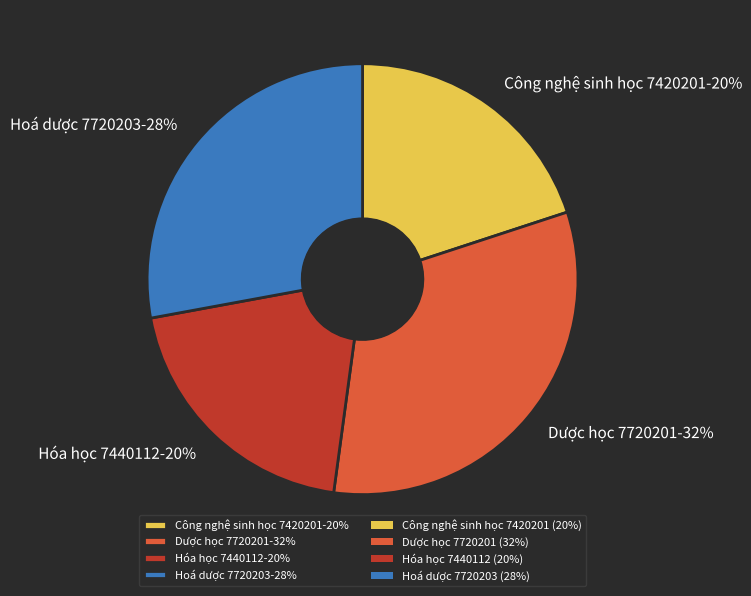

What is the ratio of the value at Công nghệ sinh học 7420201 to the value at Hóa học 7440112?

1.0